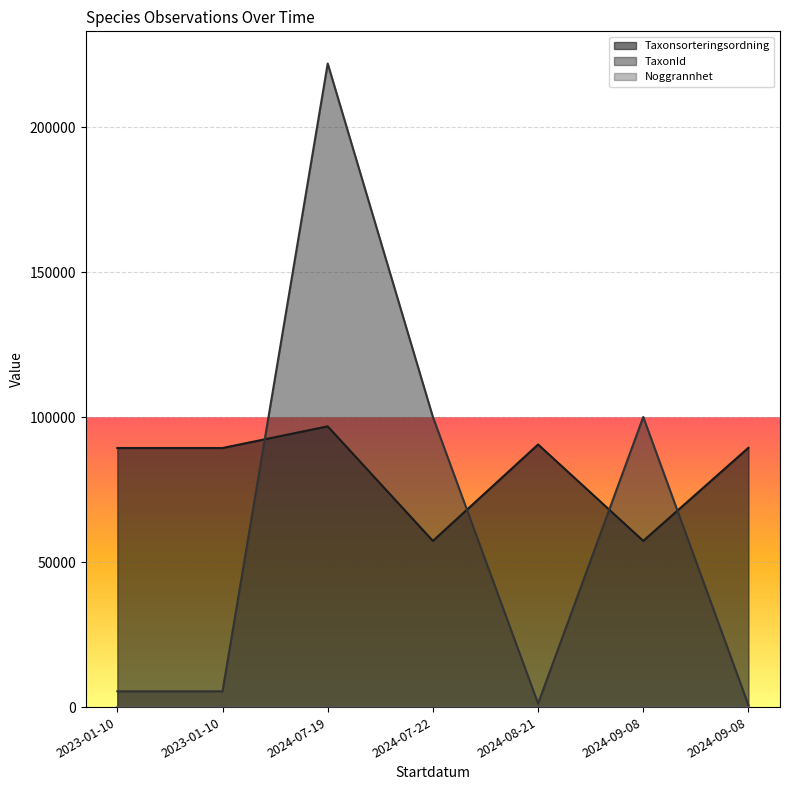

What is the highest value of the Noggrannhet series?

10